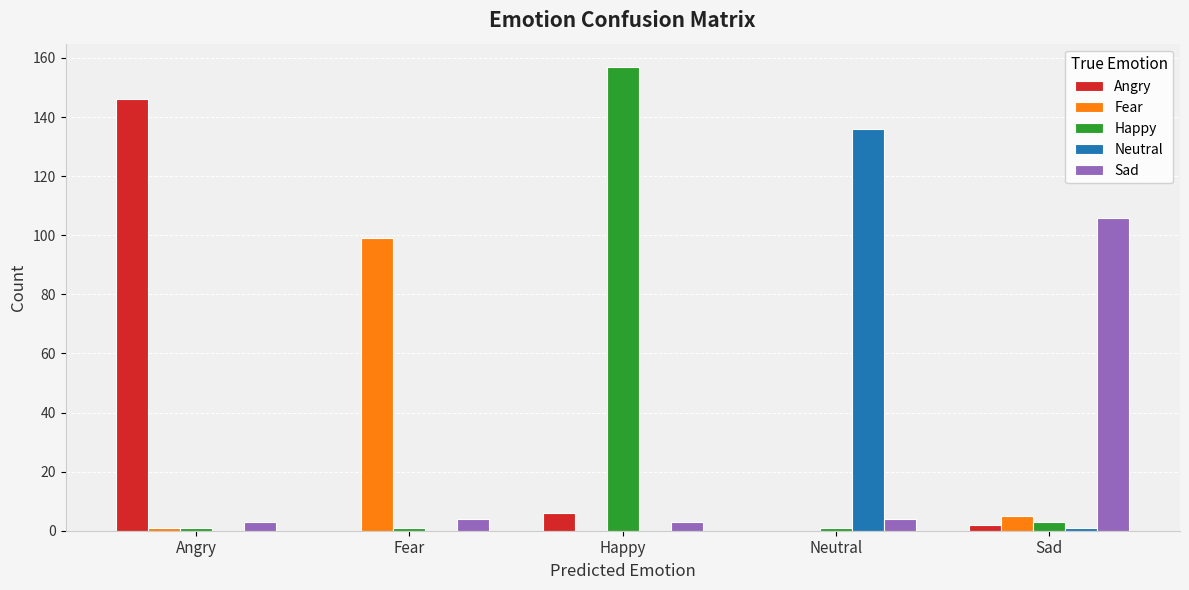

Which series has the largest range (max minus min)?

Happy